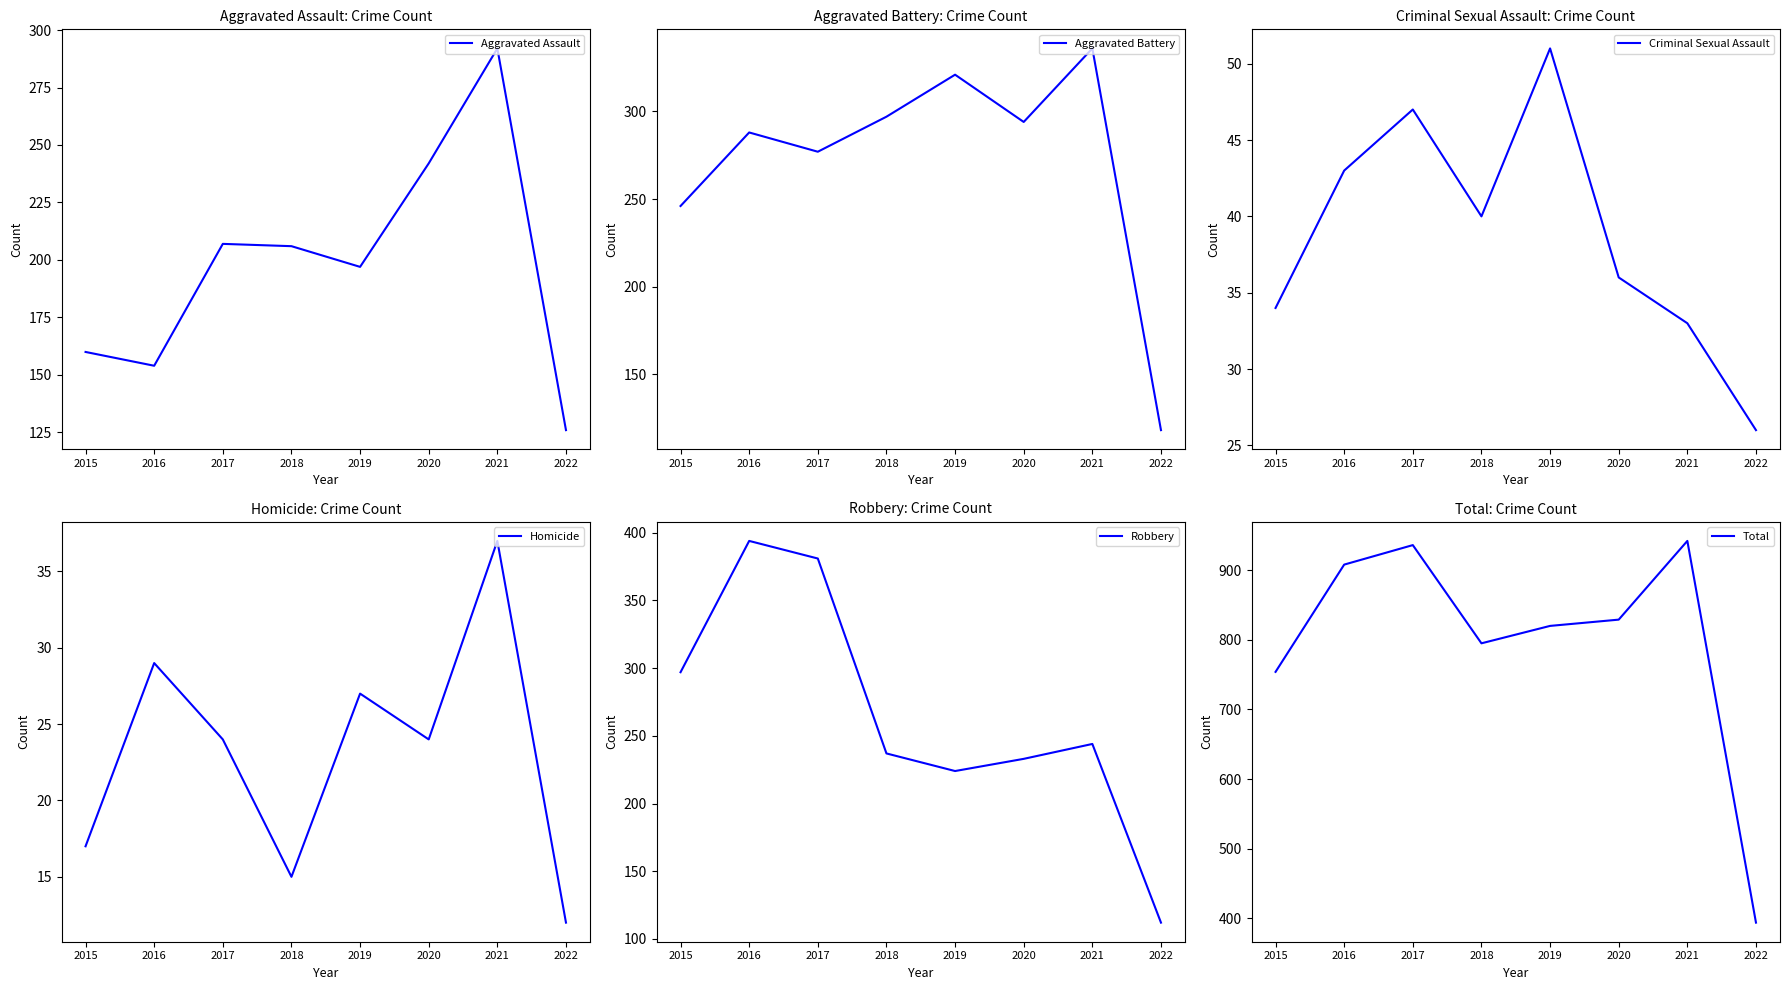

Which has a higher value, 2020 or 2017?

2020